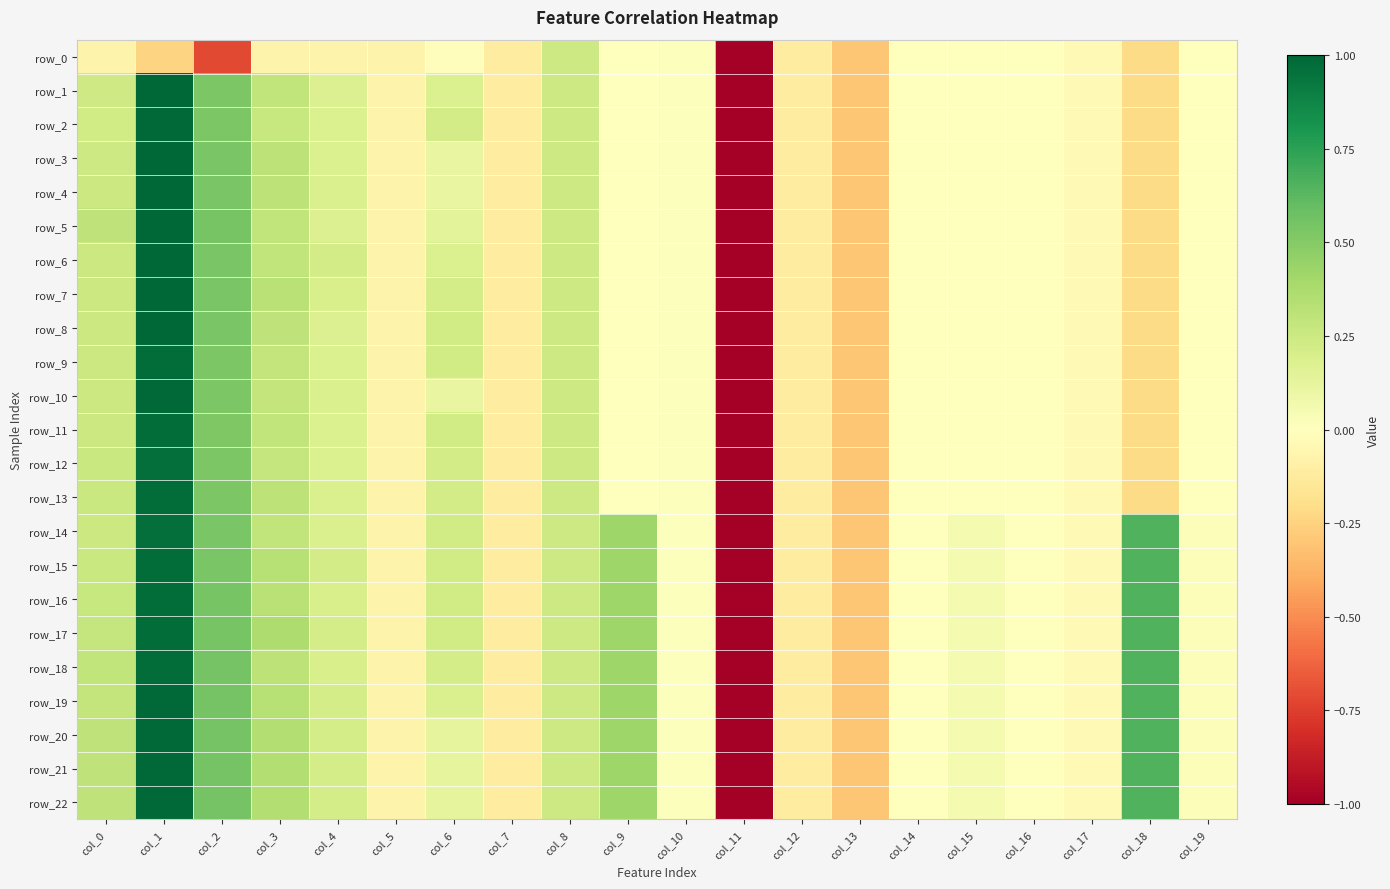

How many values in row_22 are below zero?

8